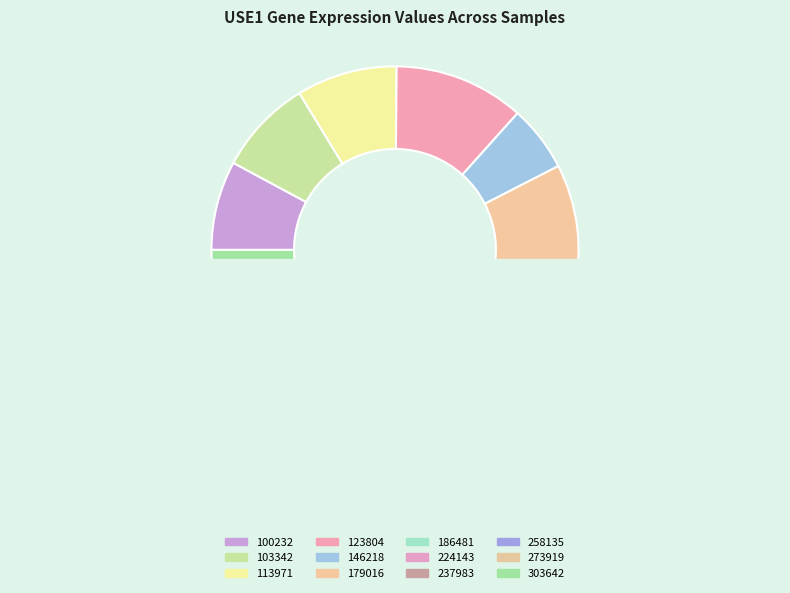

Which has a higher value, 273919 or 100232?

100232